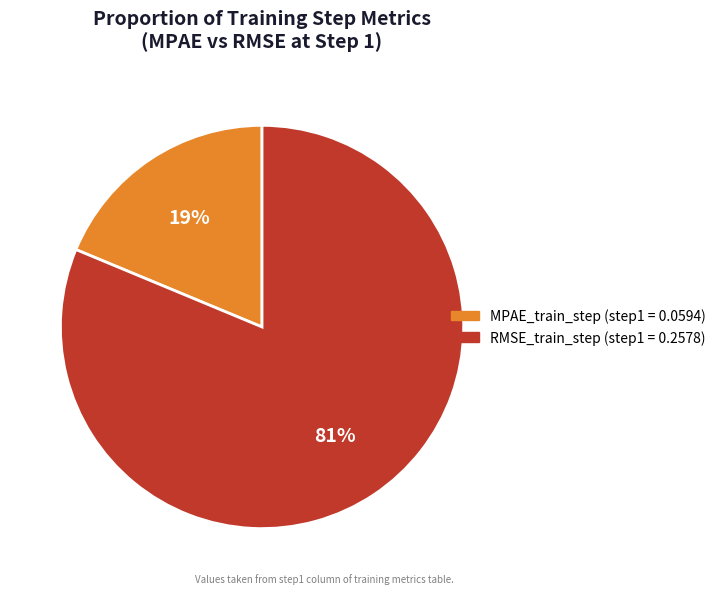

To the nearest percent, what is the combined percentage of MPAE_train_step and RMSE_train_step?

100%